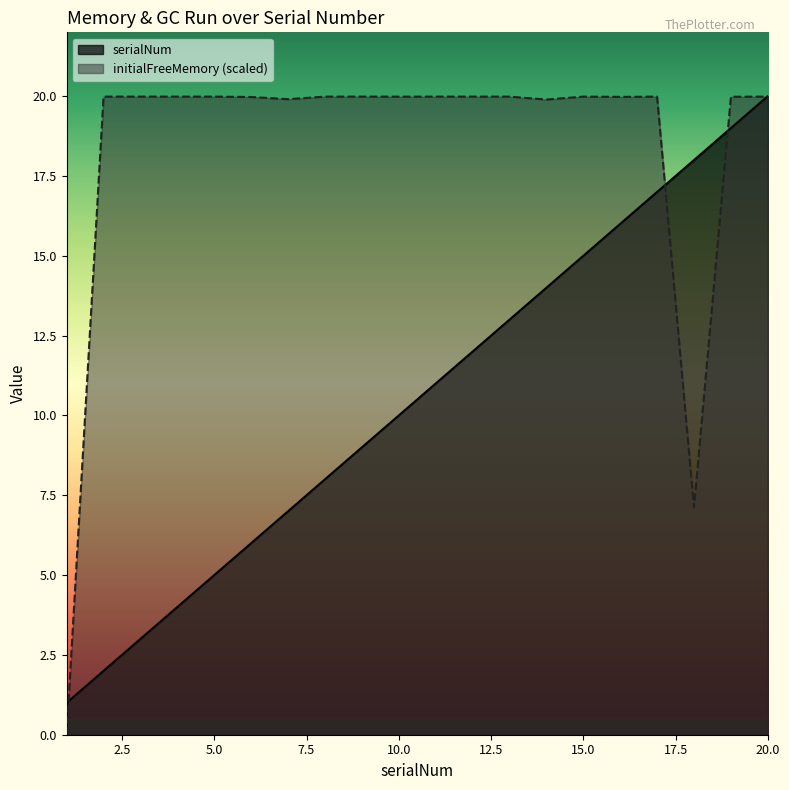

How many data points in initialFreeMemory are less than 19?

2